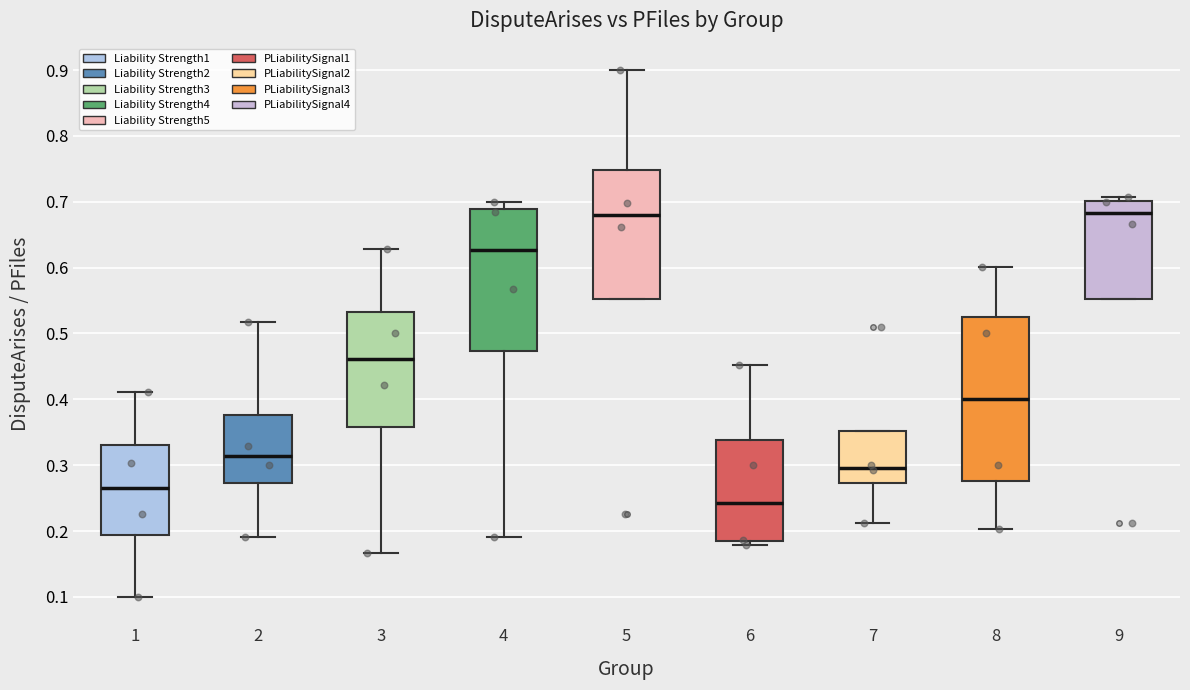

Which box is the tallest, from its lower edge to its upper edge?

8